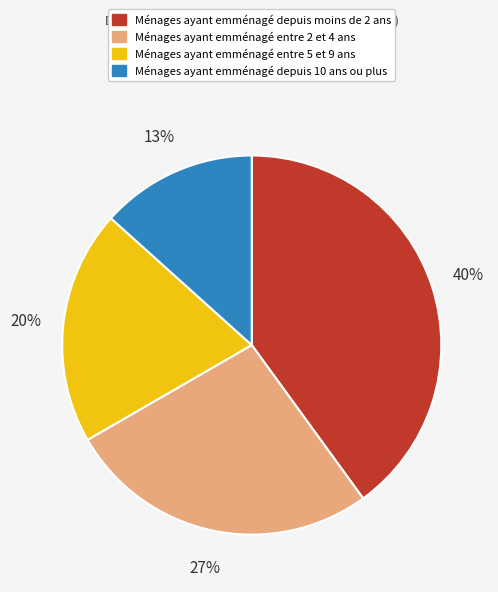

To the nearest percent, what is the average slice percentage?

25%